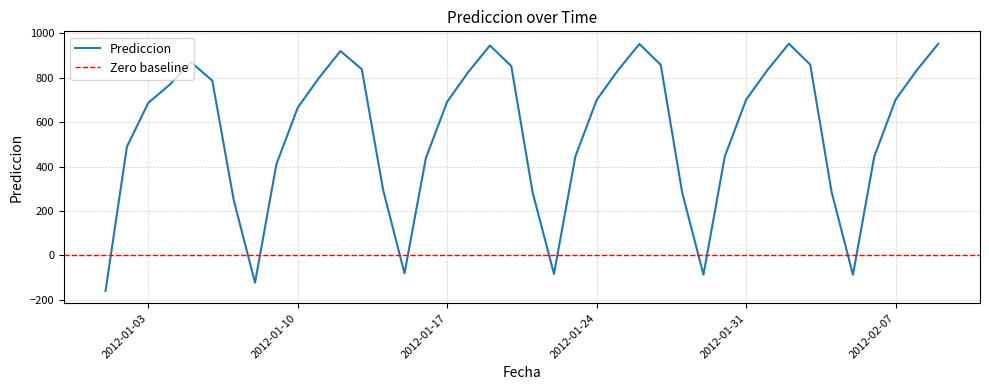

What is the average value?

557.7